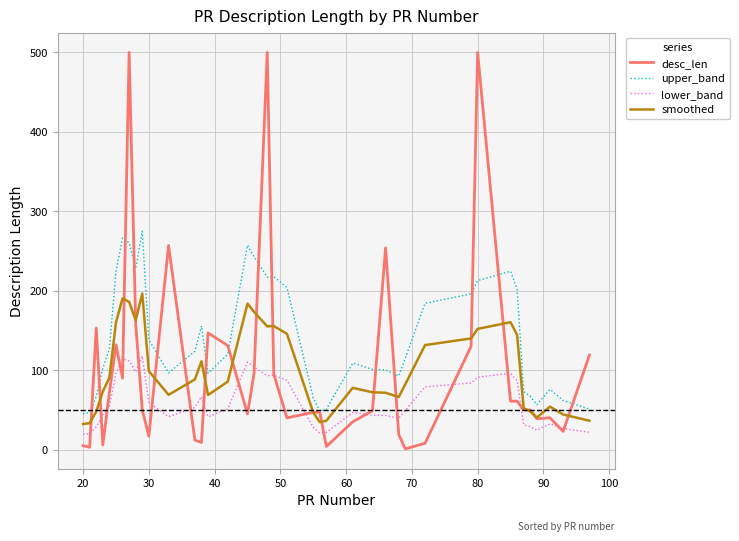

Which series has the largest range (max minus min)?

desc_len